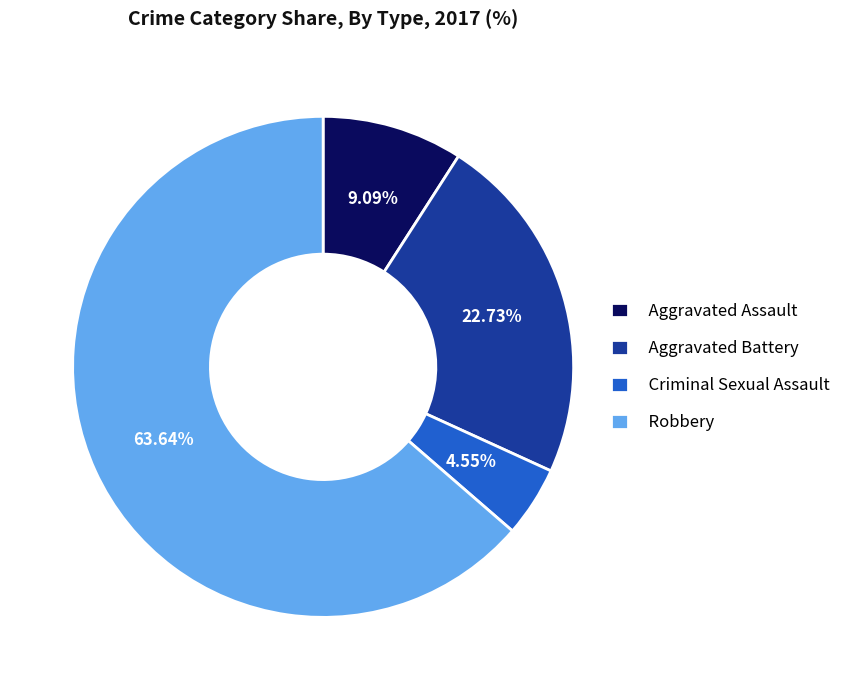

Which has a higher value, Aggravated Battery or Robbery?

Robbery